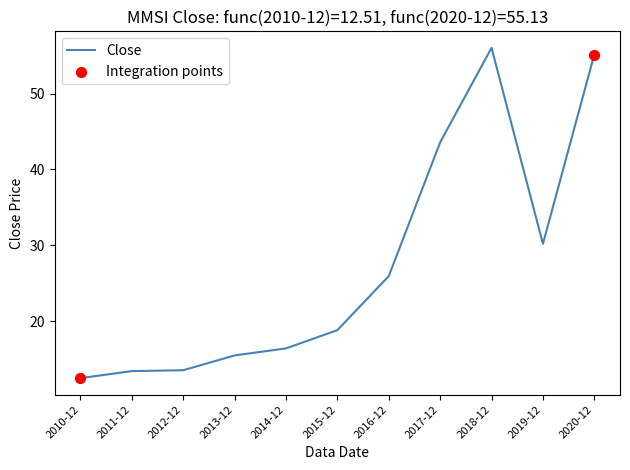

Approximately how many times larger is the value at 2020-12 compared to 2011-12?

4.1